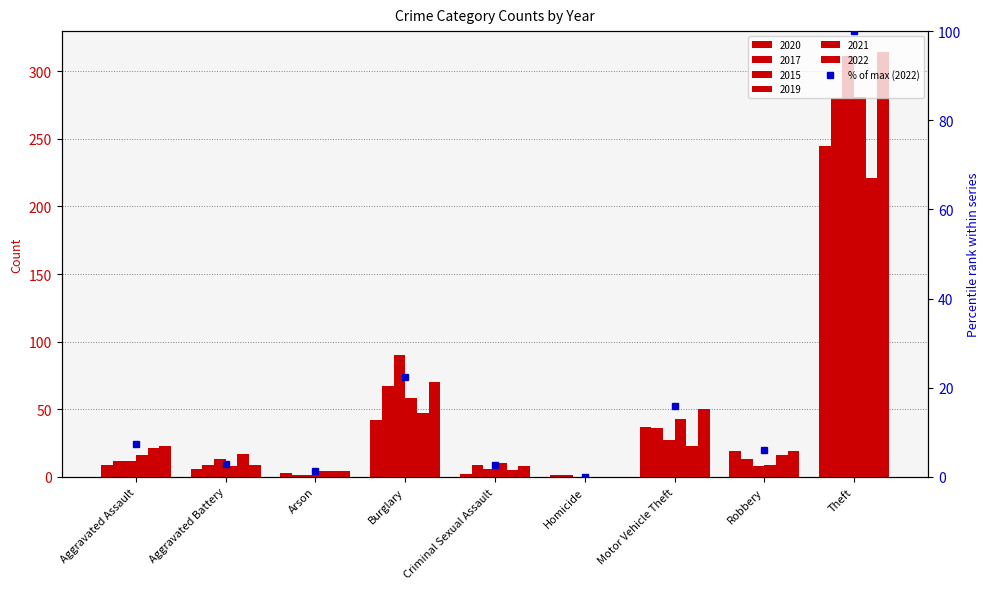

Which label corresponds to the smallest value in the chart?

Homicide